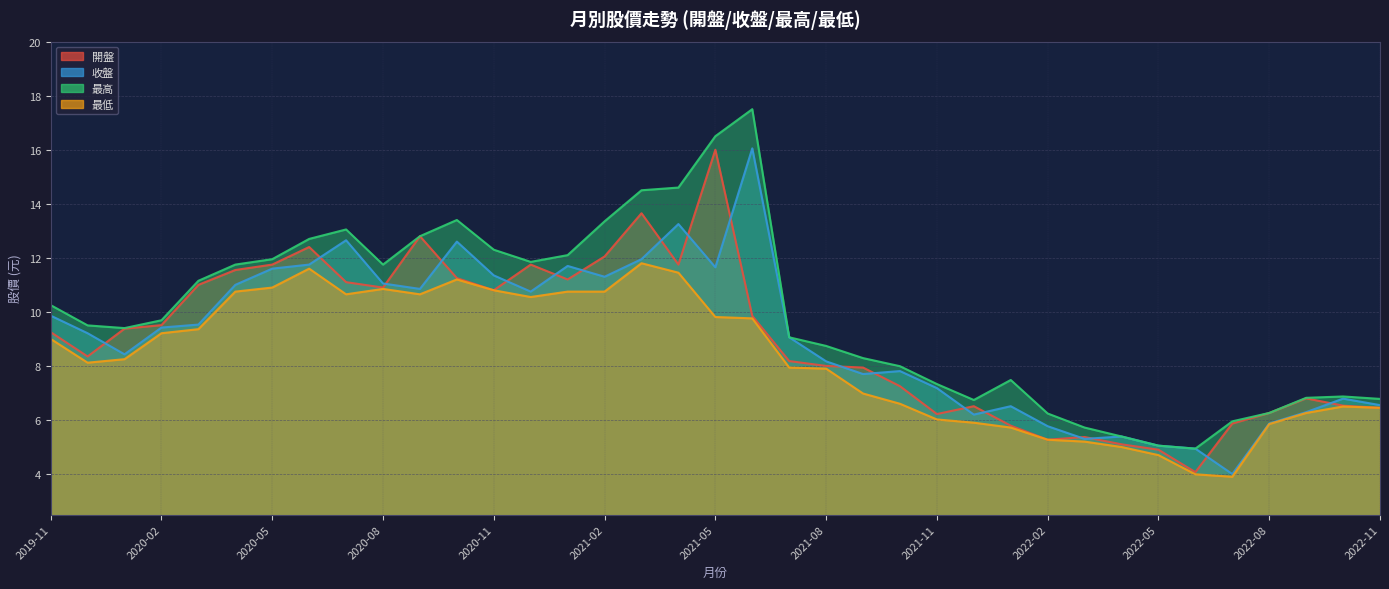

True or false: 最低 and 開盤 intersect in this chart.

False